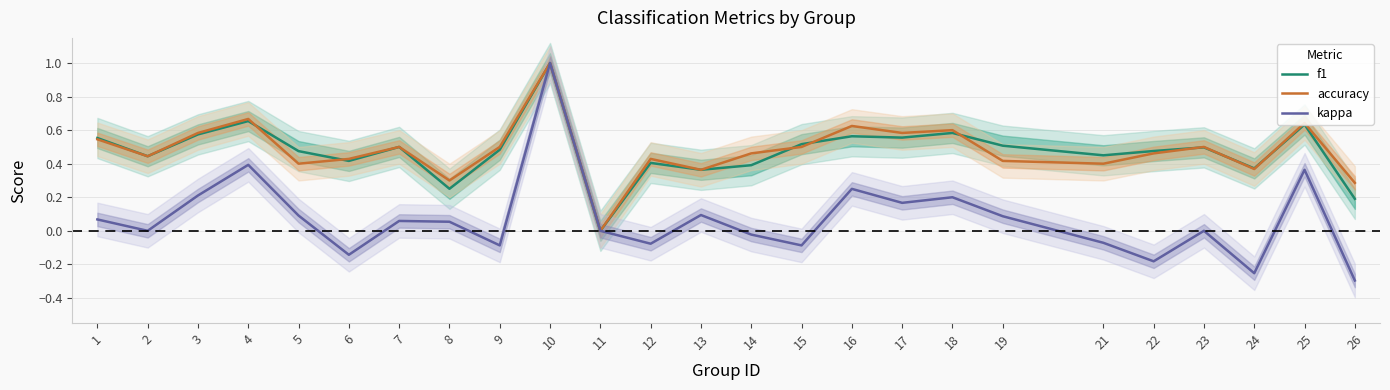

Is the value of f1 at 1 greater than the value of accuracy at 16?

No